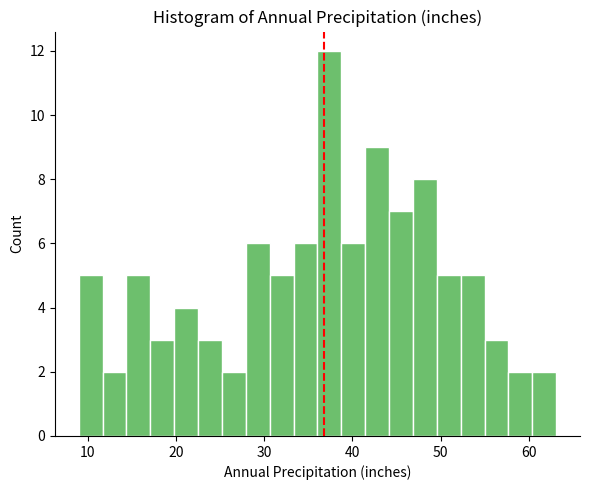

Read against the x-axis, roughly where is the centre of the tallest bar?

37